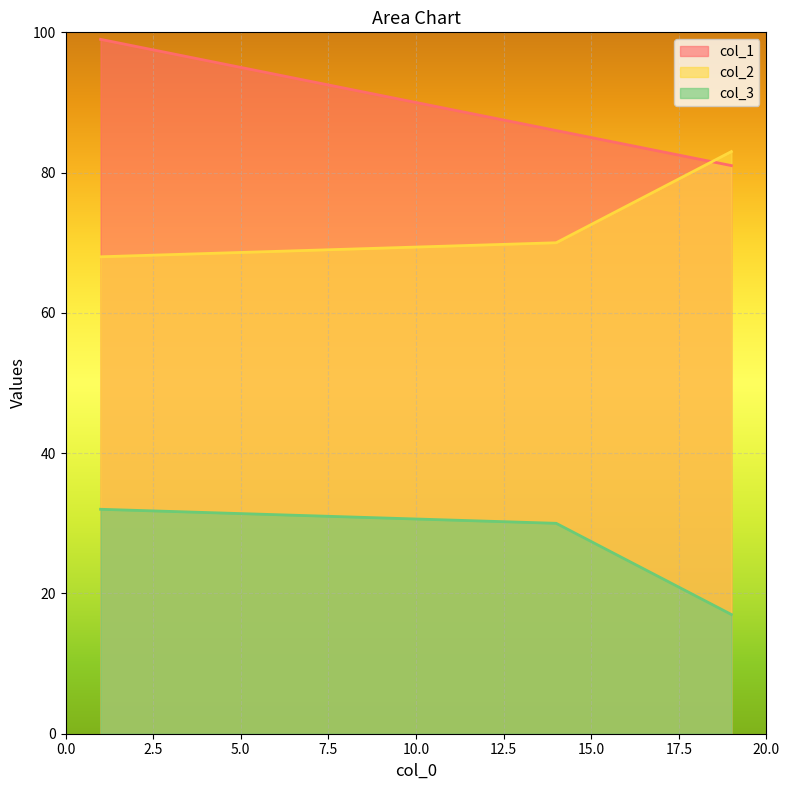

What is the sum of all col_3 values?

79